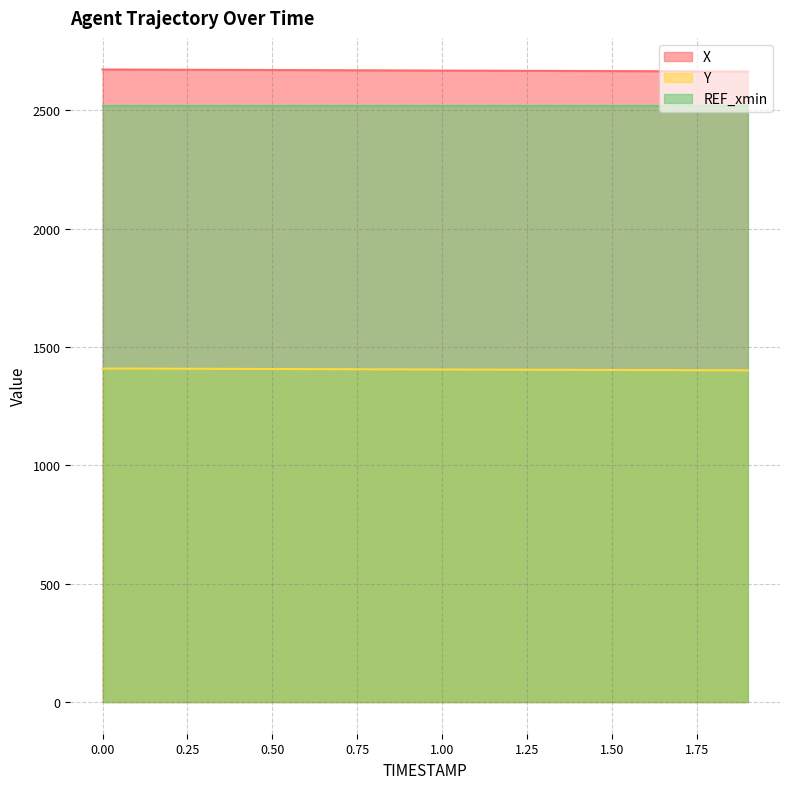

What value does the Y series have at 1.00?

1405.2